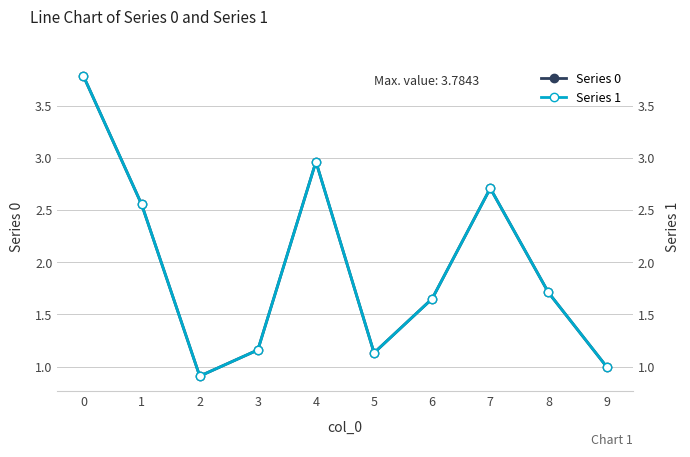

What is the lowest value of the Series 0 series?

0.9